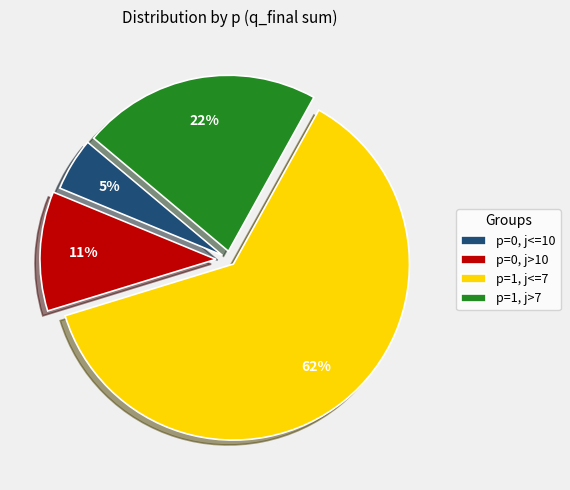

What is the smallest slice in the pie chart?

p=0, j<=10